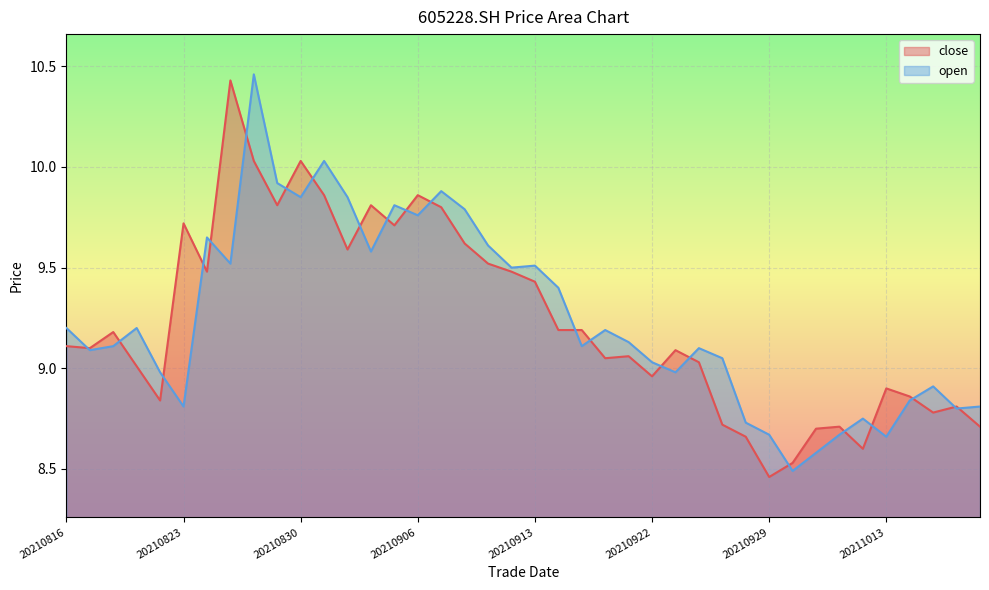

What is the value of the open point at the 2nd from the left?

9.1